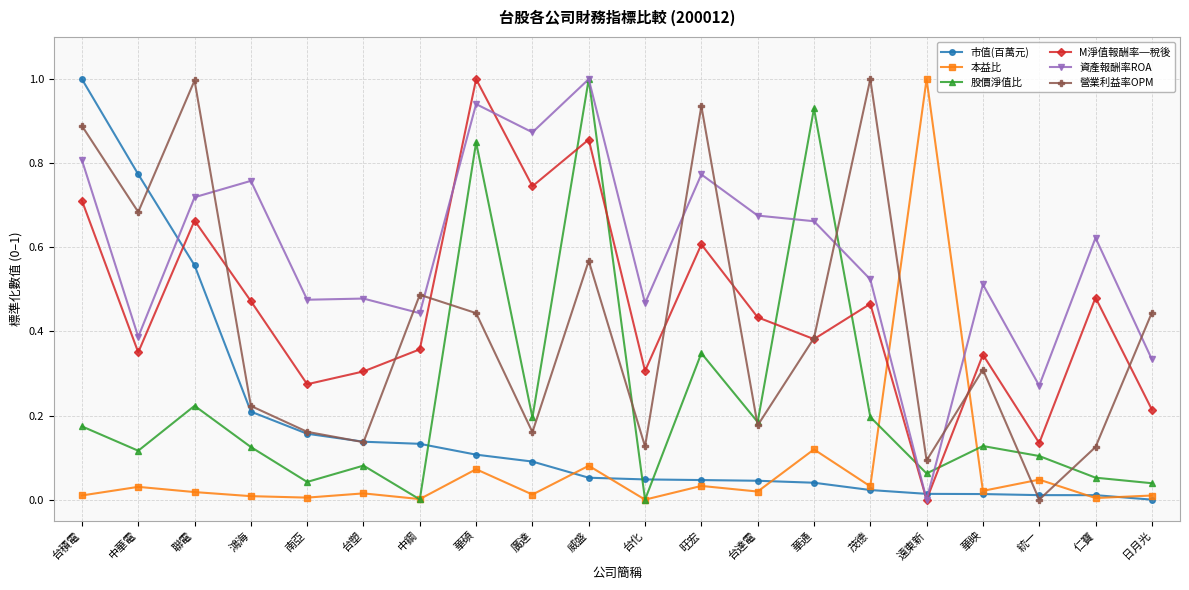

How many positive values does the M淨值報酬率─稅後 series have?

19